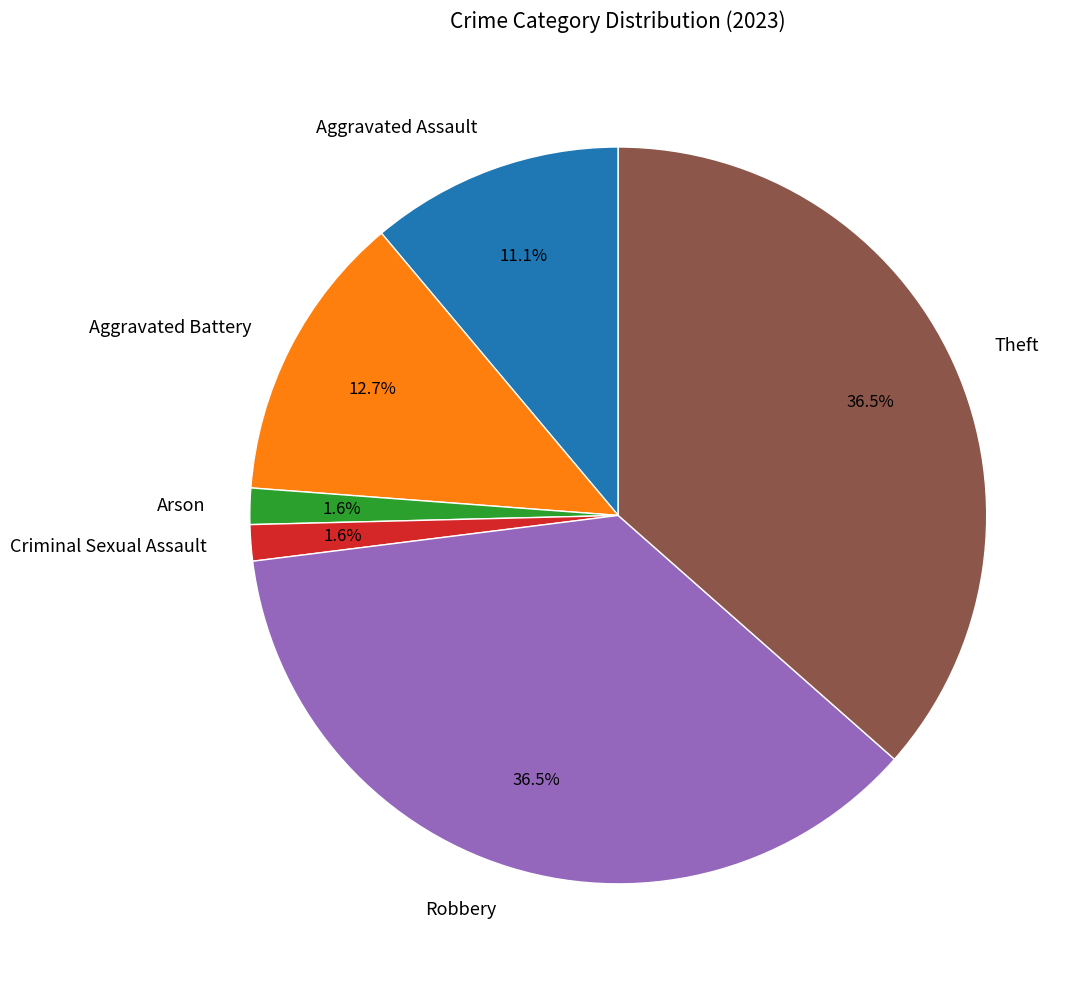

To the nearest percent, what is the difference between the Aggravated Assault and Criminal Sexual Assault slice percentages?

10%